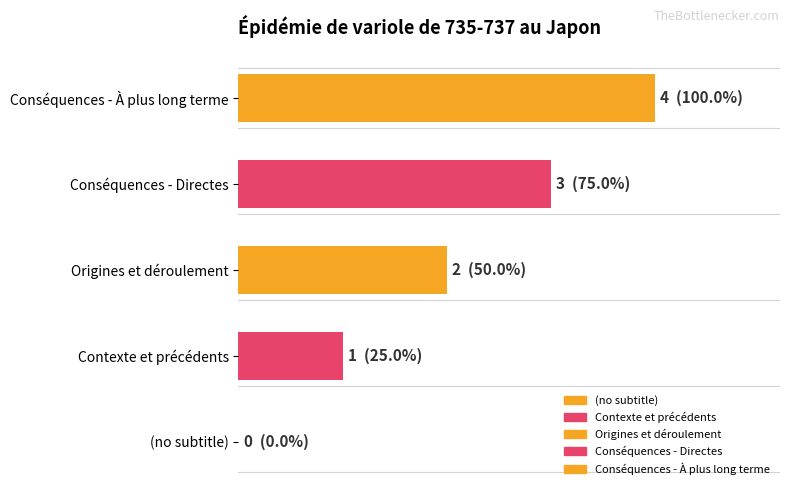

Reading right to left, what are all the values shown in this chart?

4	3	2	1	0